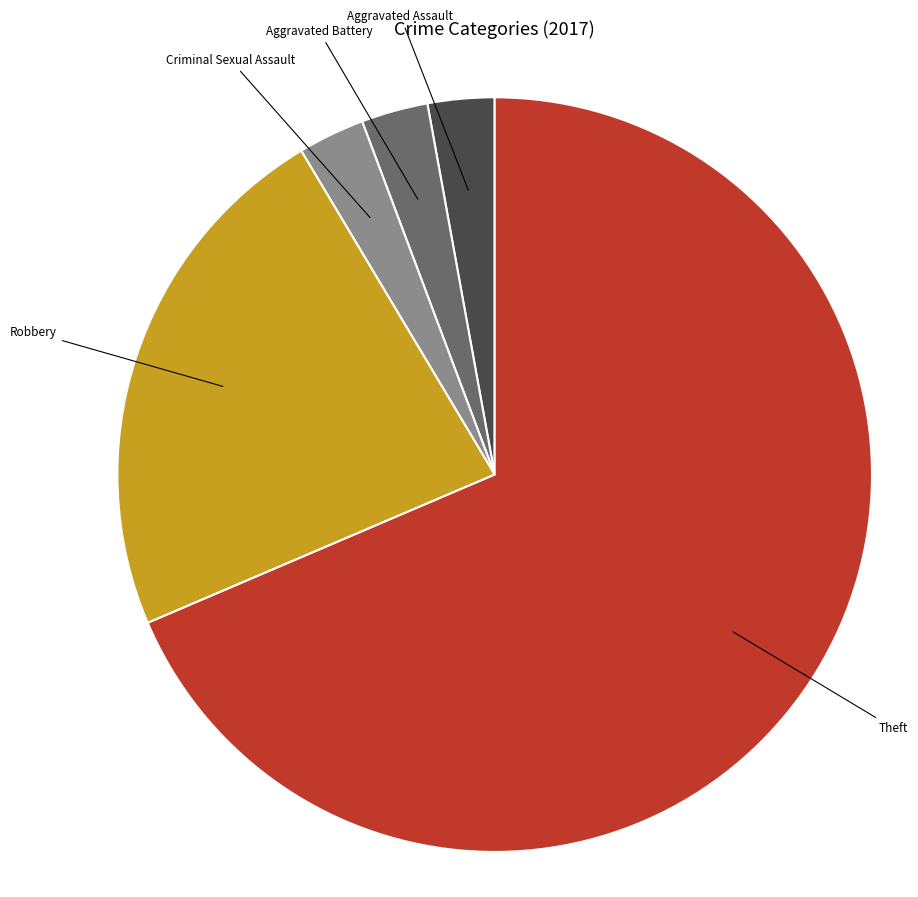

True or false: Criminal Sexual Assault accounts for 3% of the total.

True